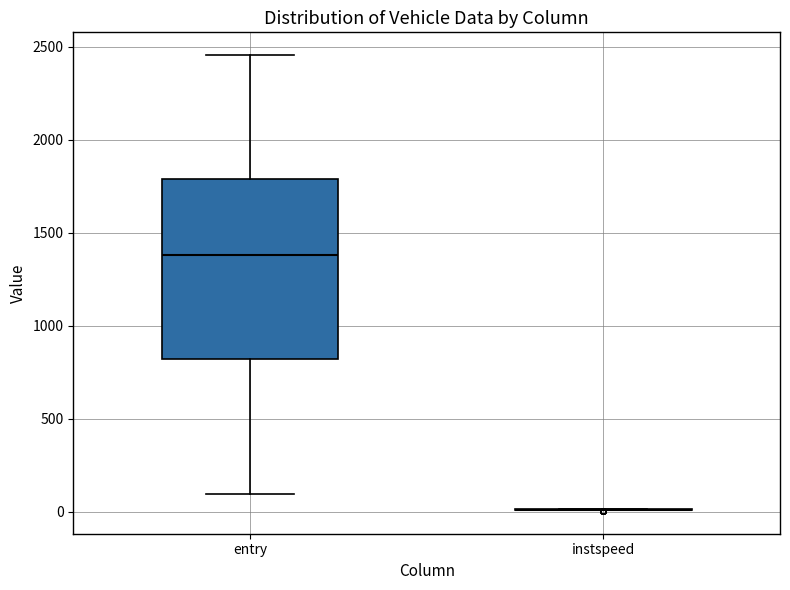

Reading left to right, read every box against the y-axis: the position of its median line, the range the box covers, and the ends of its whiskers. The values are not printed on the chart, so give them approximately, as read against the axis.

entry: median 1400, box 800 to 1800, whiskers 100 to 2450
instspeed: box collapsed to a line at 0, whiskers 0 to 0